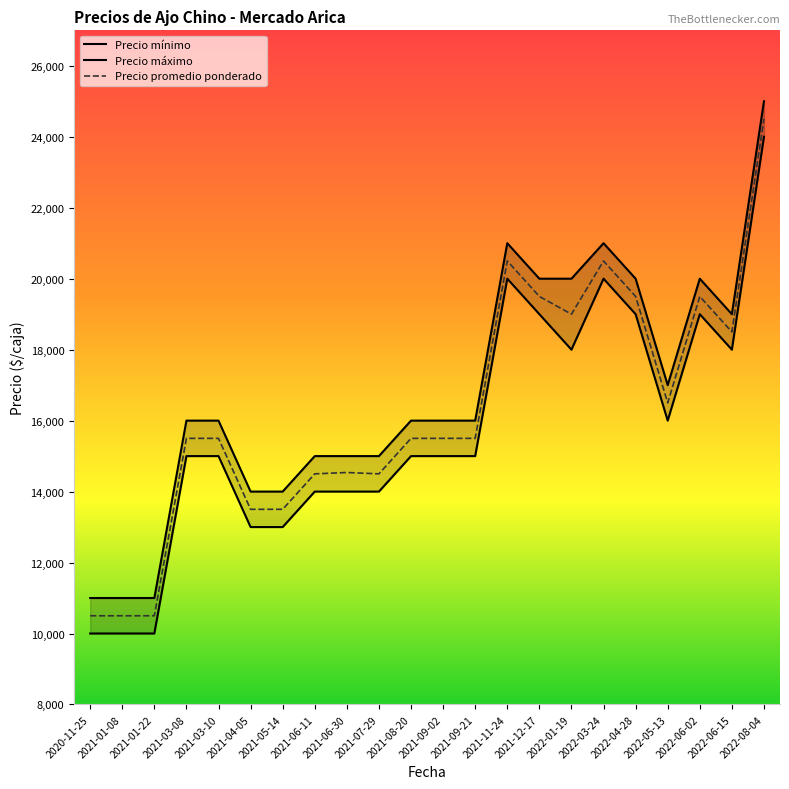

At which category is the sum across all series the highest?

2022-08-04